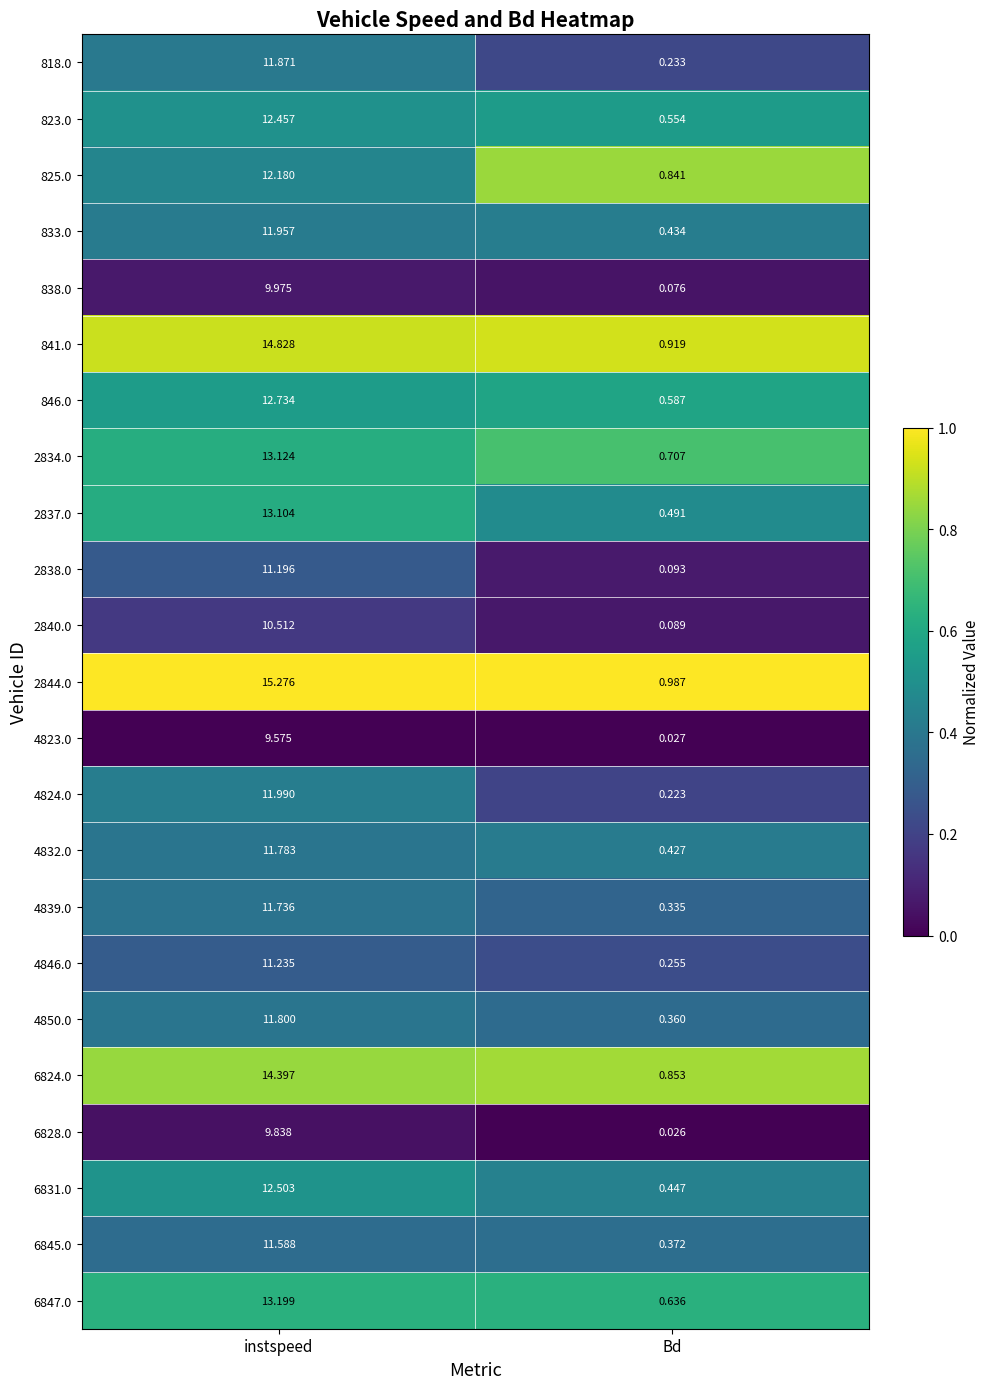

What is the total value across all series at Bd?

10.0